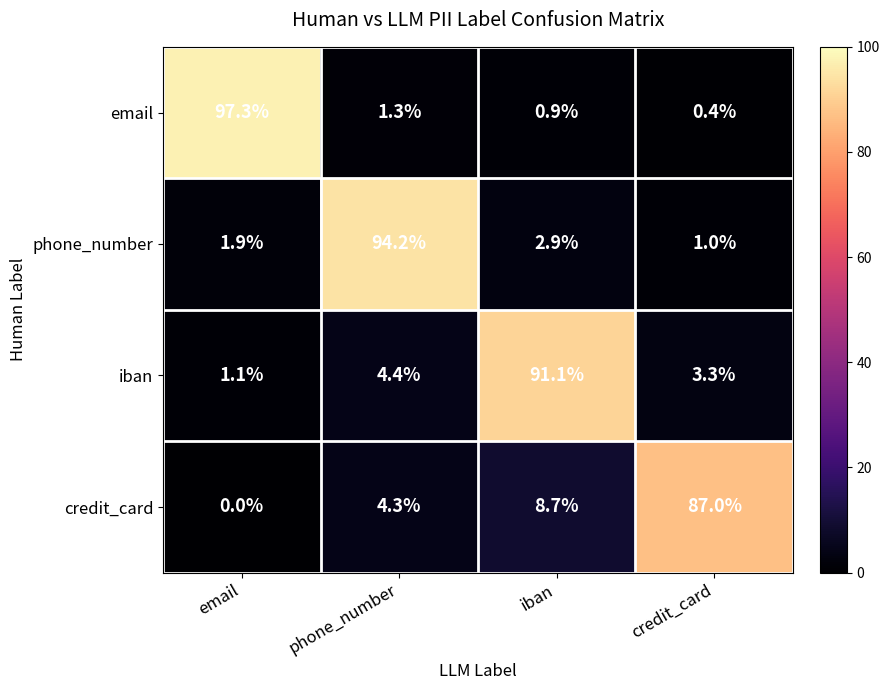

Which label corresponds to the largest value in the chart?

email